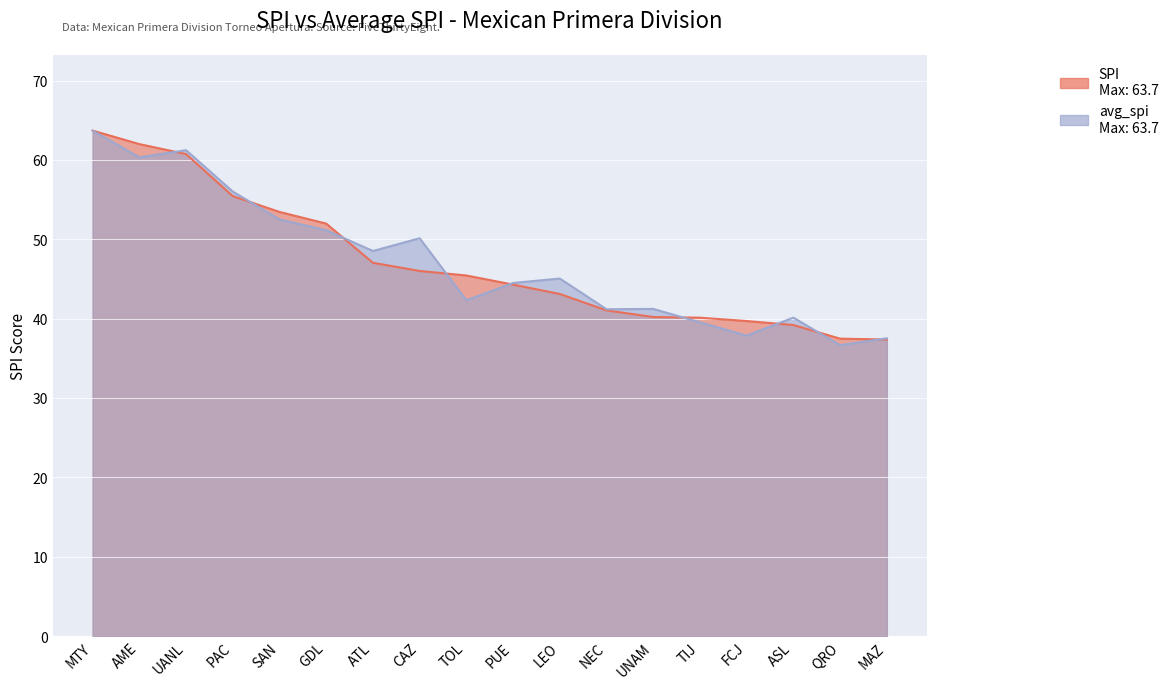

True or false: SPI has more than 2 points higher than both neighbors.

False